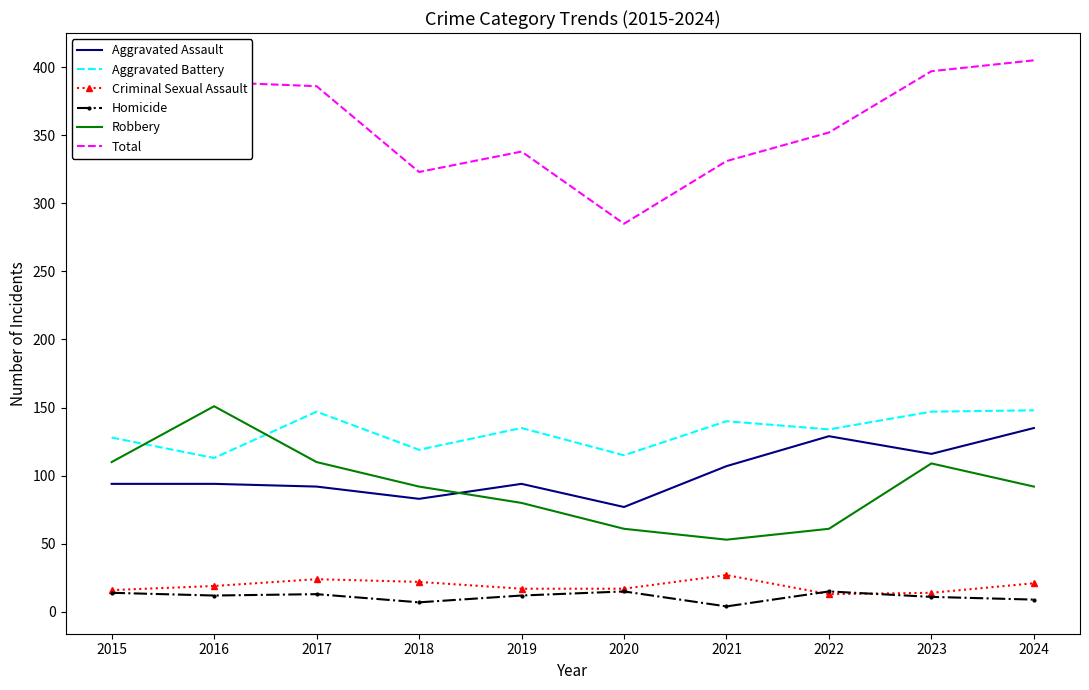

What is the difference between the Criminal Sexual Assault values at 2020 and 2021?

10